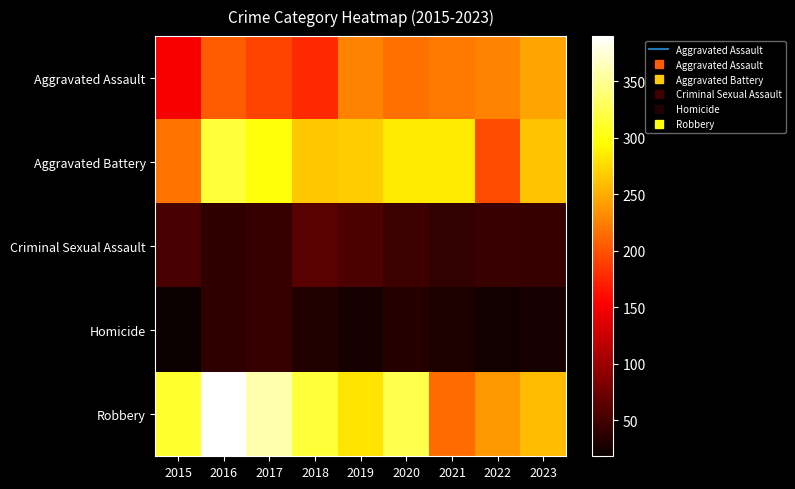

Which series has the largest total across all categories?

Robbery